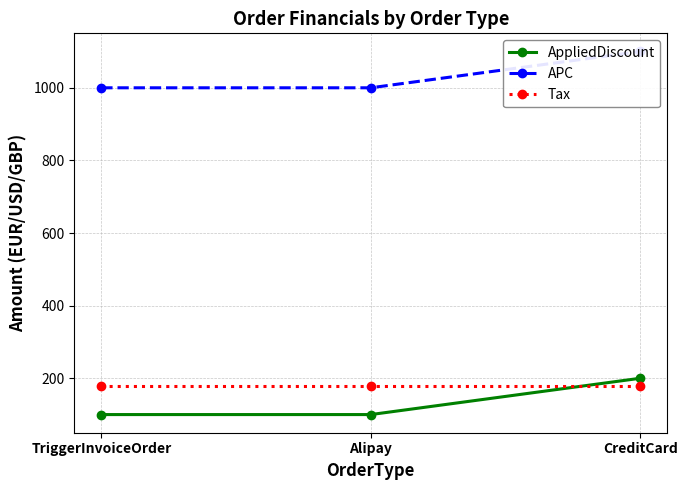

Reading left to right, extract all data points from this chart.

AppliedDiscount: TriggerInvoiceOrder=100	Alipay=100	CreditCard=200
APC: TriggerInvoiceOrder=1000	Alipay=1000	CreditCard=1100
Tax: TriggerInvoiceOrder=180	Alipay=180	CreditCard=180